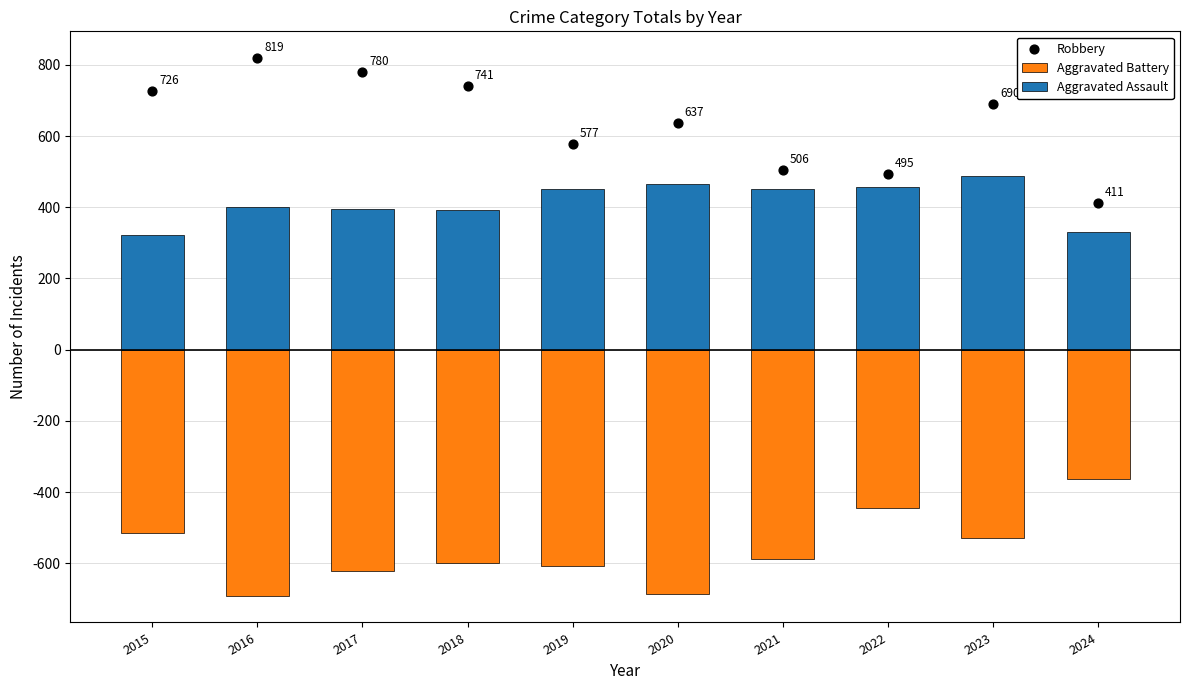

Which series contains the highest Y value?

Robbery